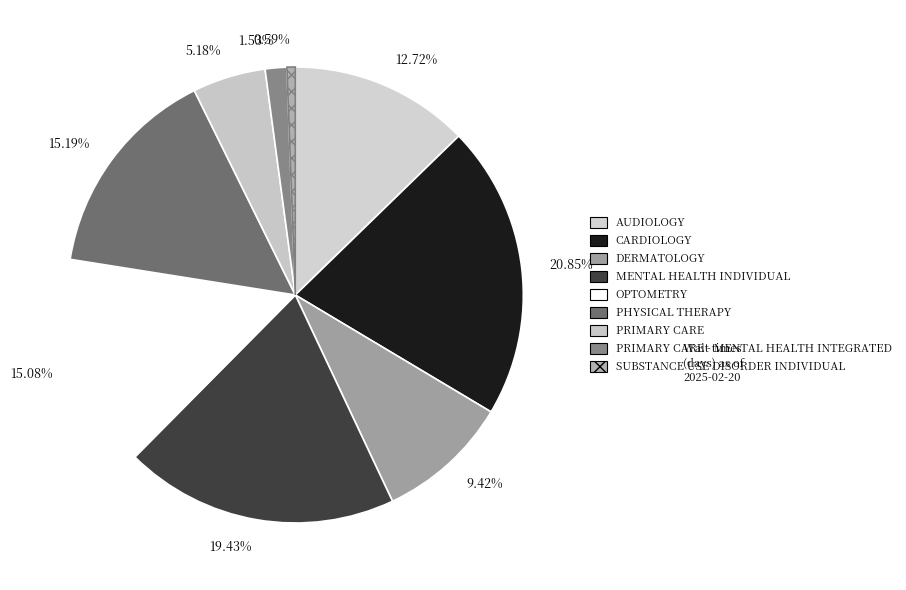

Approximately how many times larger is the value at 15.19% compared to 9.42%?

1.6